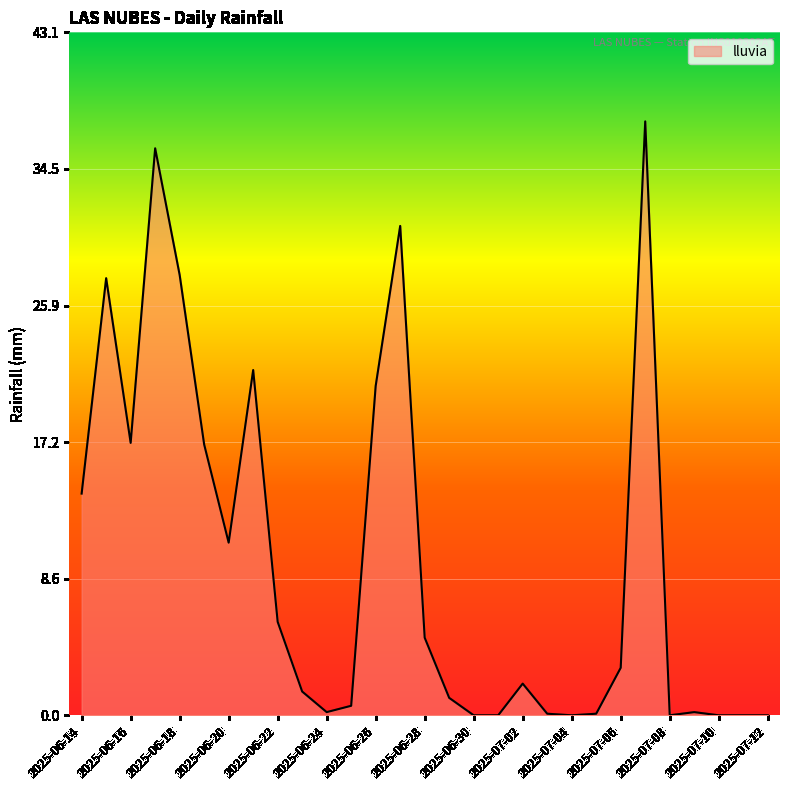

What is the difference between the maximum and minimum values?

37.5